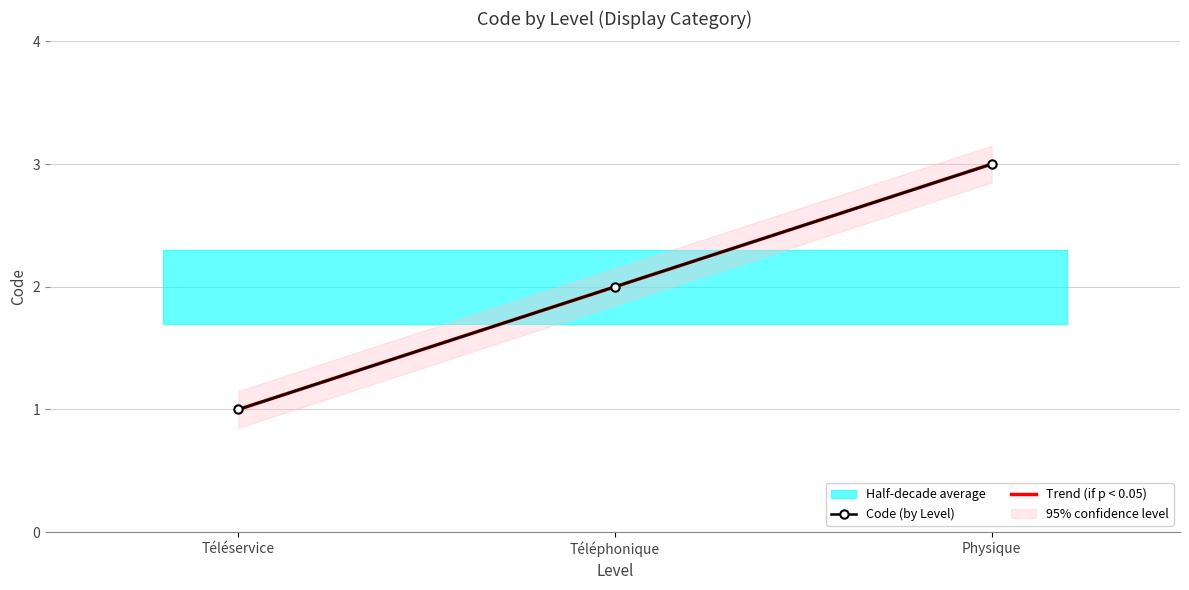

At which category does the chart reach its peak across all series?

Physique